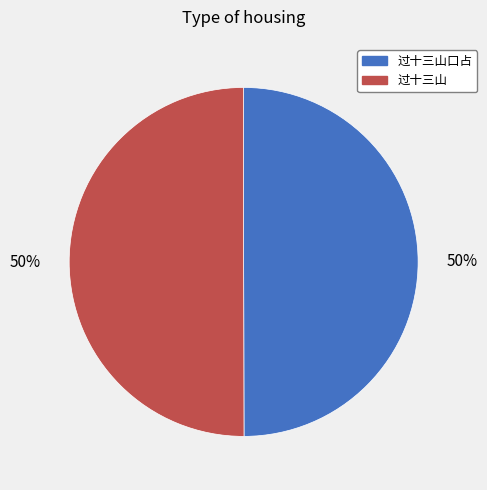

To the nearest percent, what is the average slice percentage?

50%